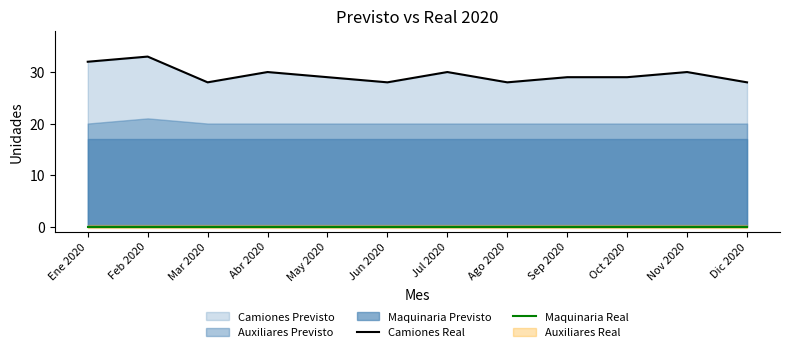

Does the chart display data point markers on the line(s)?

No